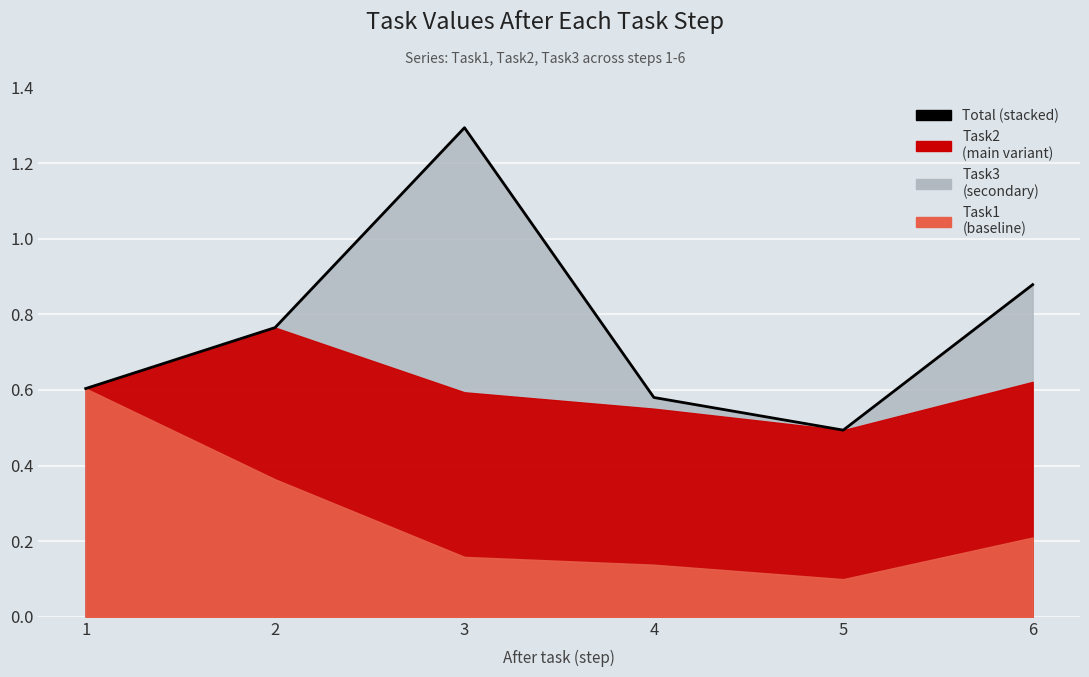

What is the maximum value shown in the chart?

1.3